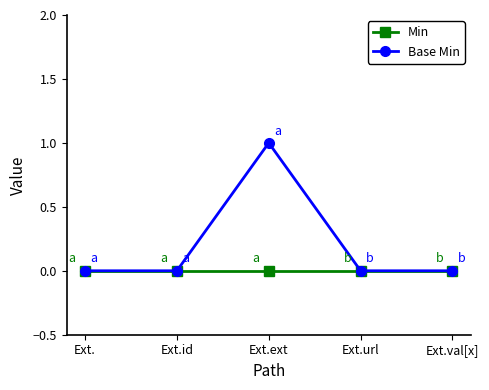

How many series are shown in this chart?

2